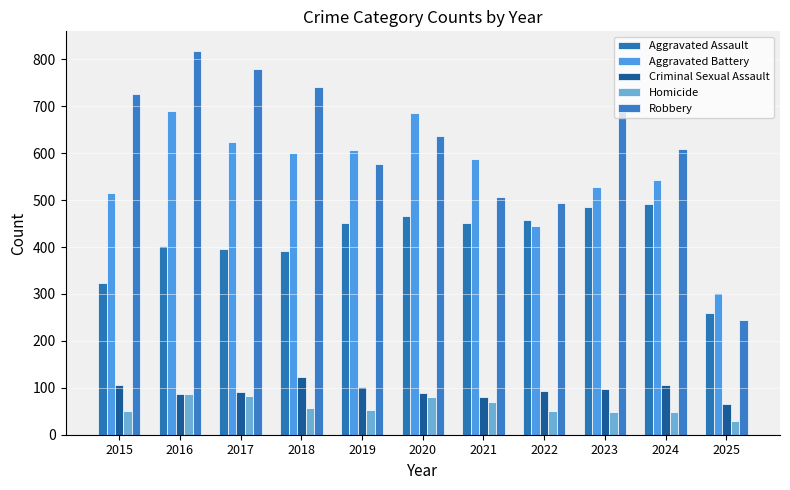

At 2016, list the series in order from smallest to largest.

Criminal Sexual Assault, Homicide, Aggravated Assault, Aggravated Battery, Robbery